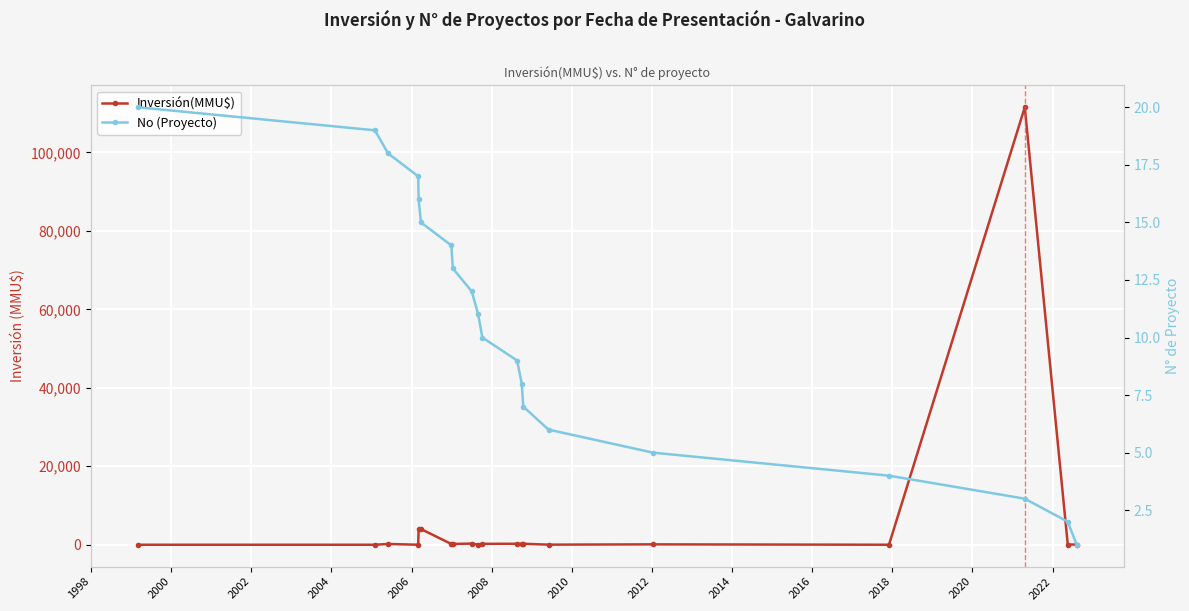

What is the maximum value shown in the chart?

111488